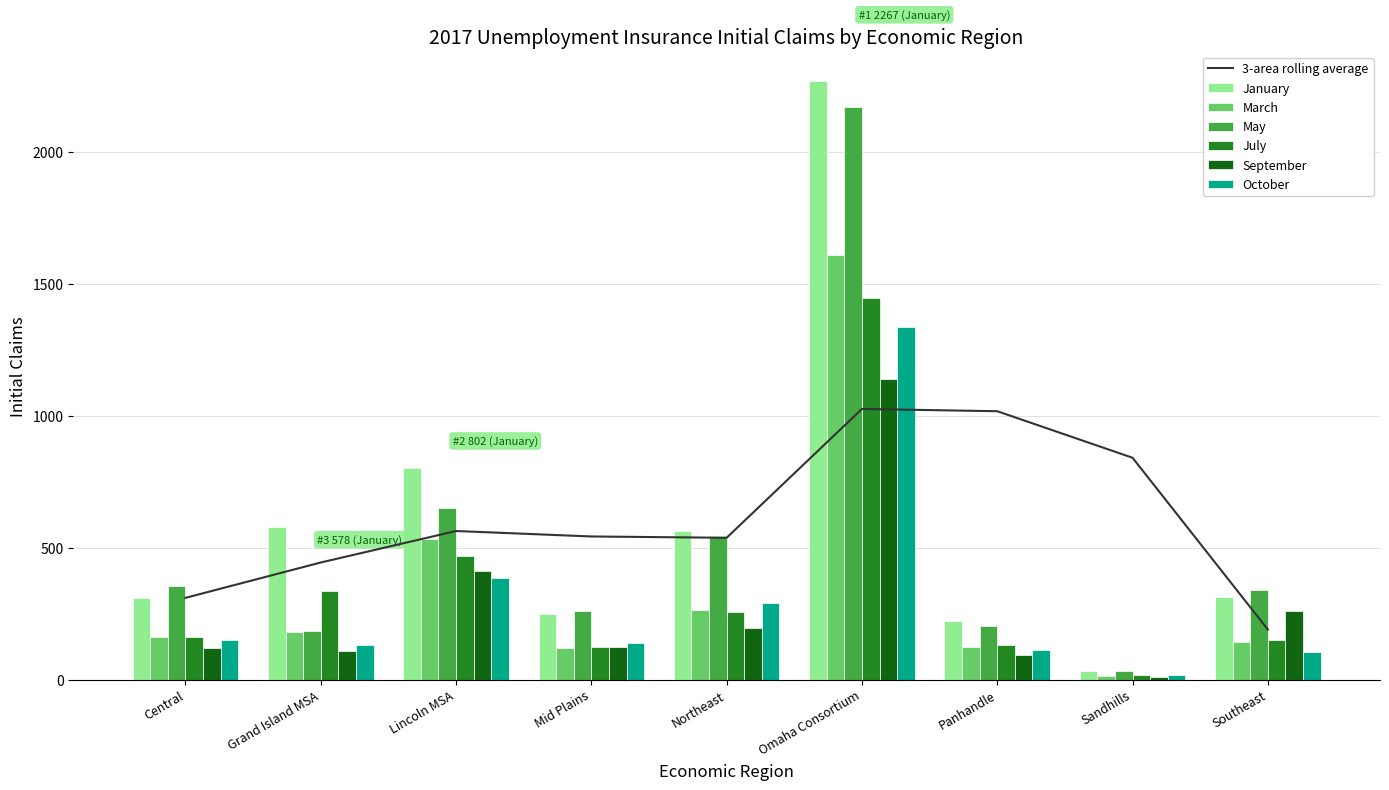

What is the value of the May bar at the 6th from the left?

2172